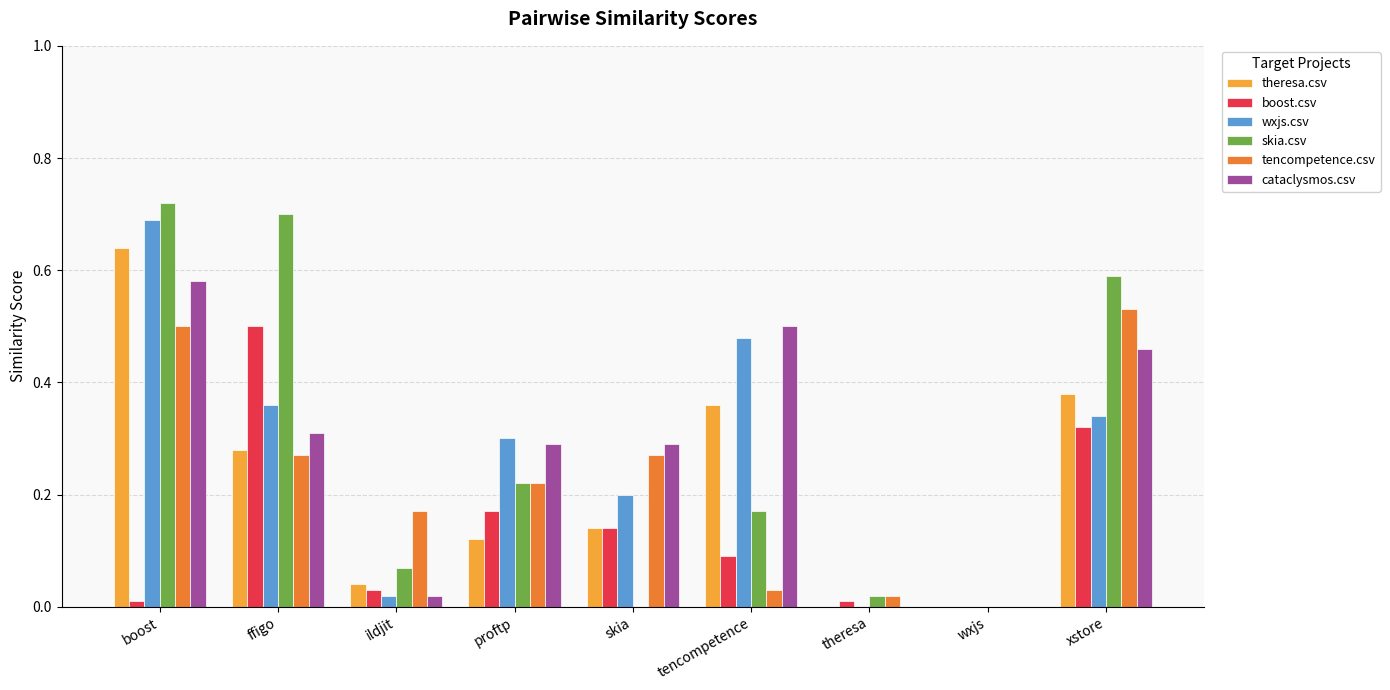

Which series changed the most between ildjit and skia?

cataclysmos.csv